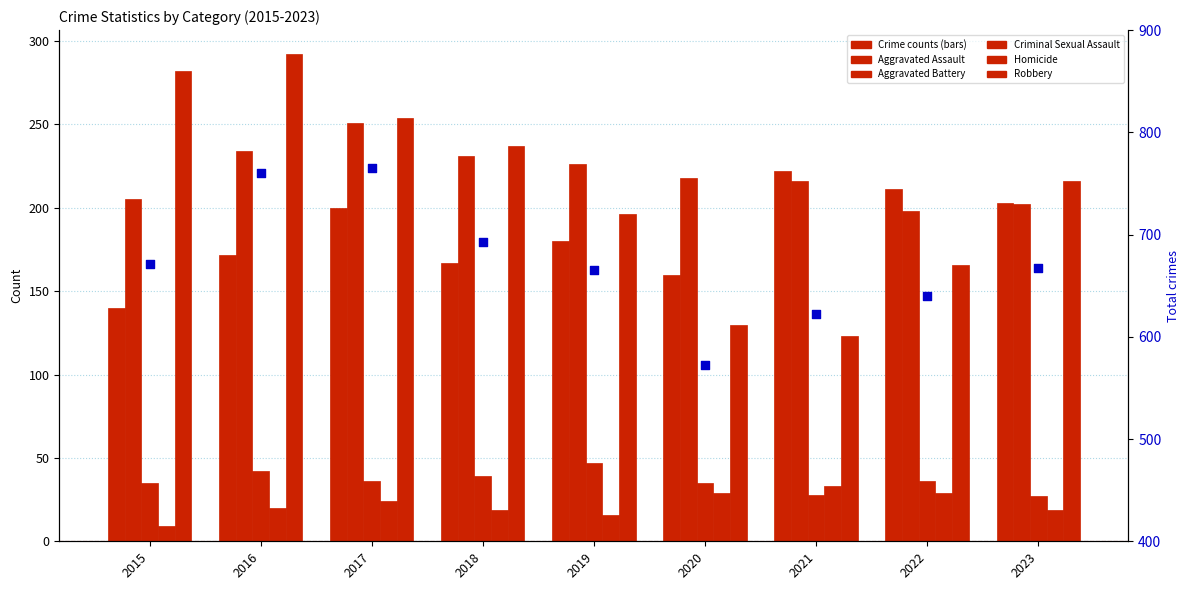

What is the total value across all series at 2018?

1386